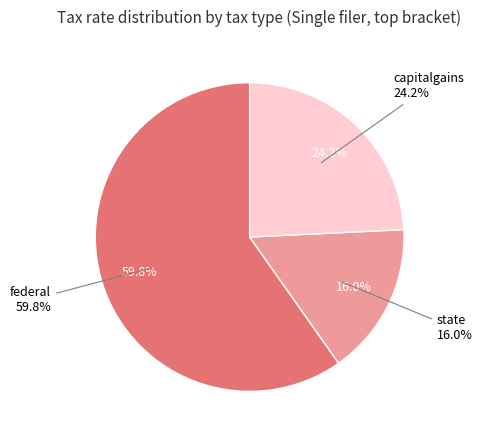

True or false: capitalgains accounts for 31% of the total.

False